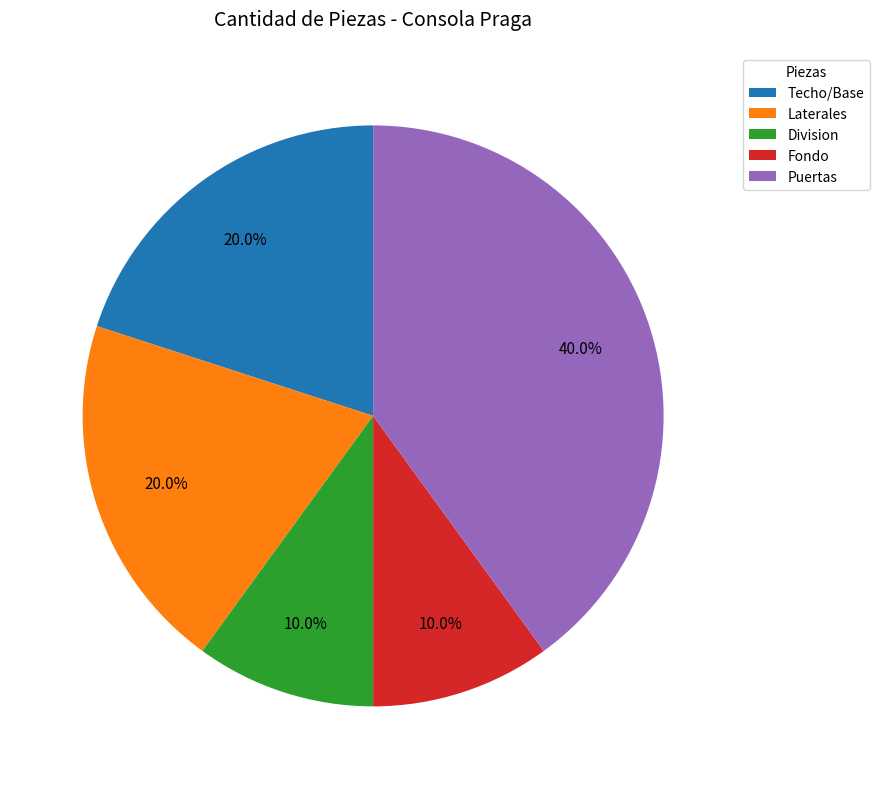

To the nearest percent, what is the average slice percentage?

20%